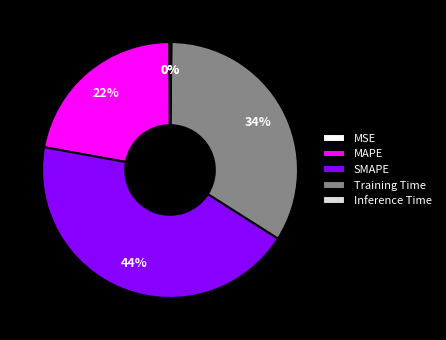

To the nearest percent, what is the average slice percentage?

20%